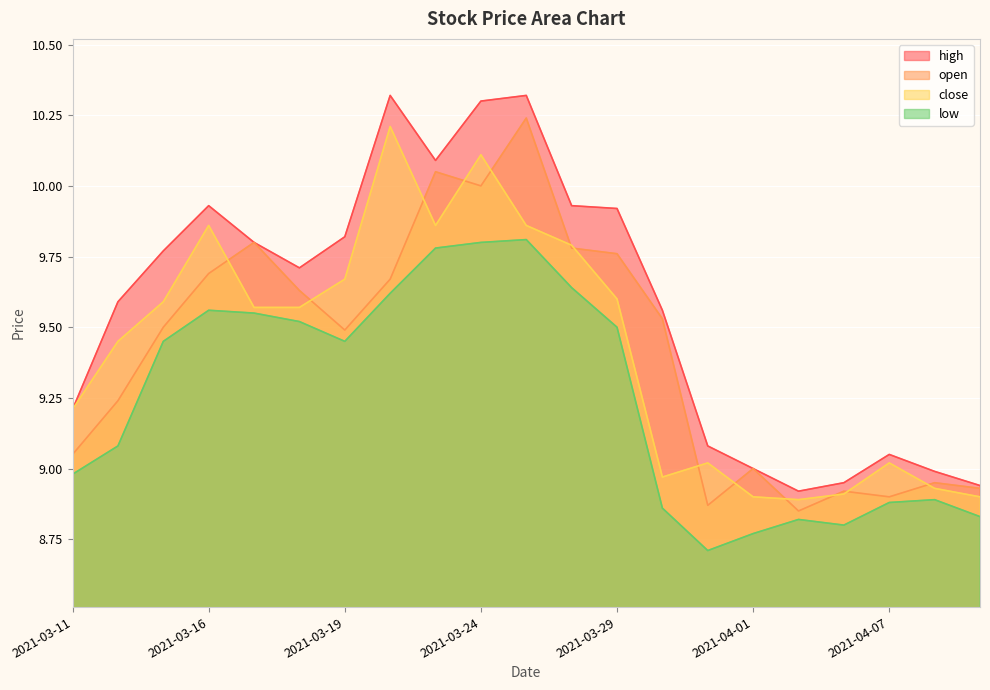

True or false: close and high intersect in this chart.

False